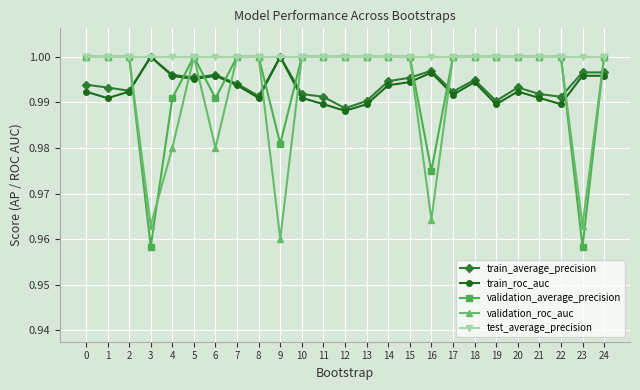

Where is train_roc_auc nearest to the value 0?

12